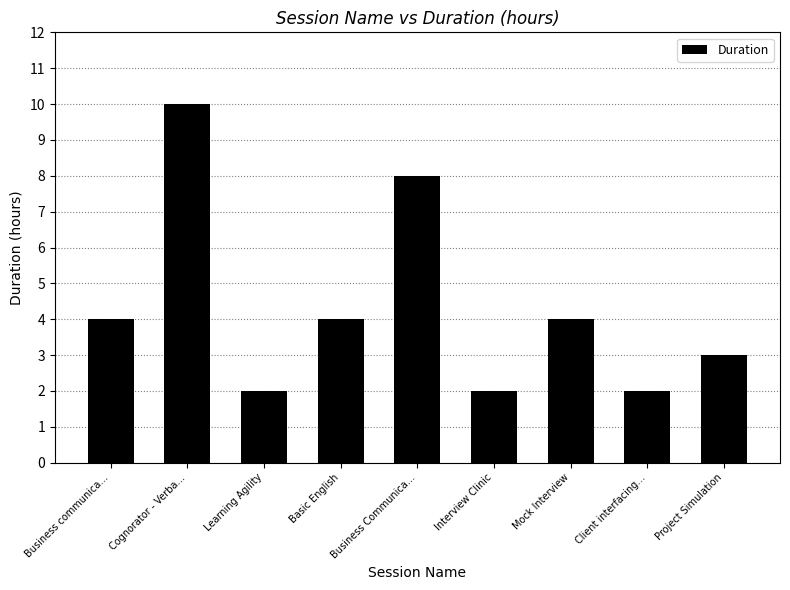

Between Cognorator - Verba… and Client interfacing…, which is larger?

Cognorator - Verba…